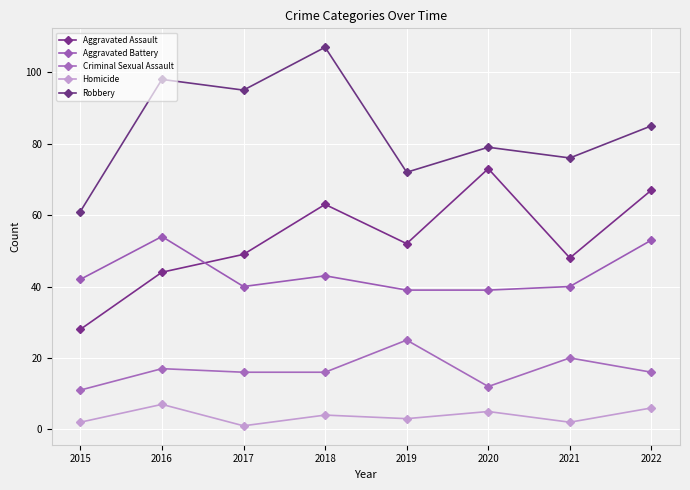

The value of Aggravated Assault at 2022 is 67. True or false?

True